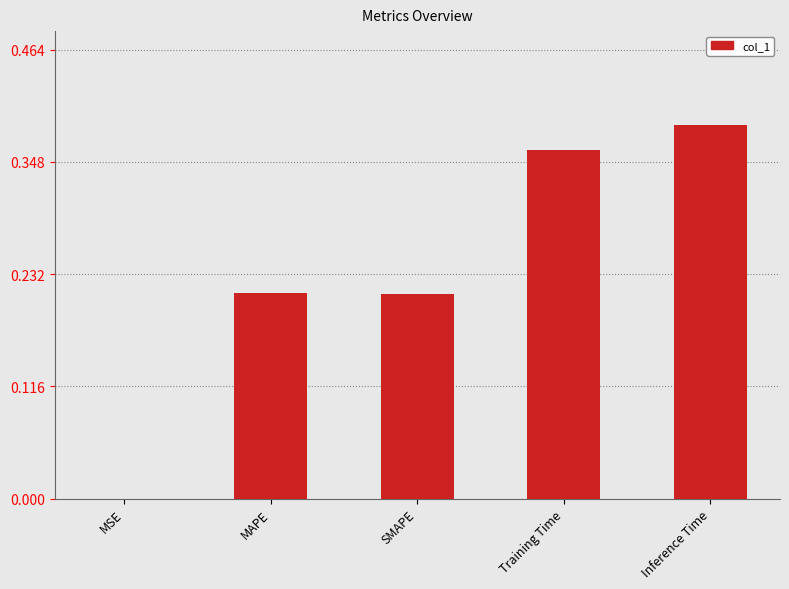

Is it true that the value at SMAPE is 0.1?

False